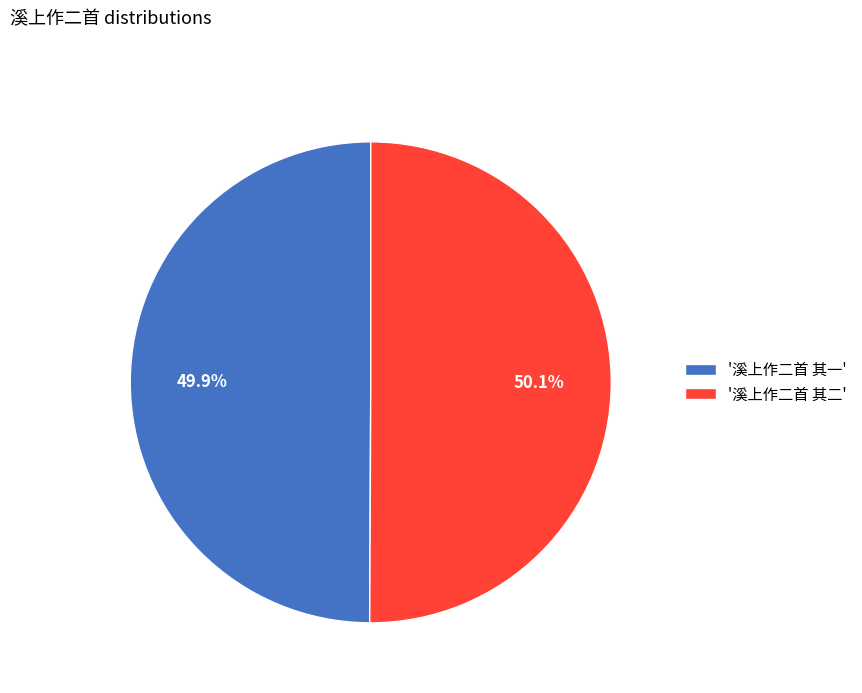

Count the number of slices in the pie.

2